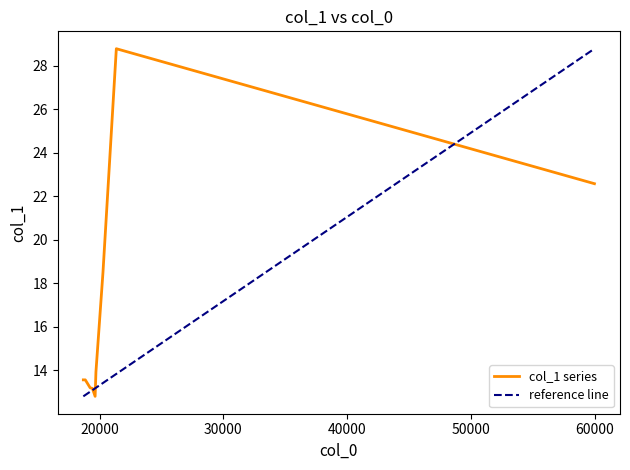

Rank the categories by value from highest to lowest.

21350.7, 59966.4, 20271.0, 19703.5, 18685.5, 18844.2, 19235.0, 19422.3, 19637.9